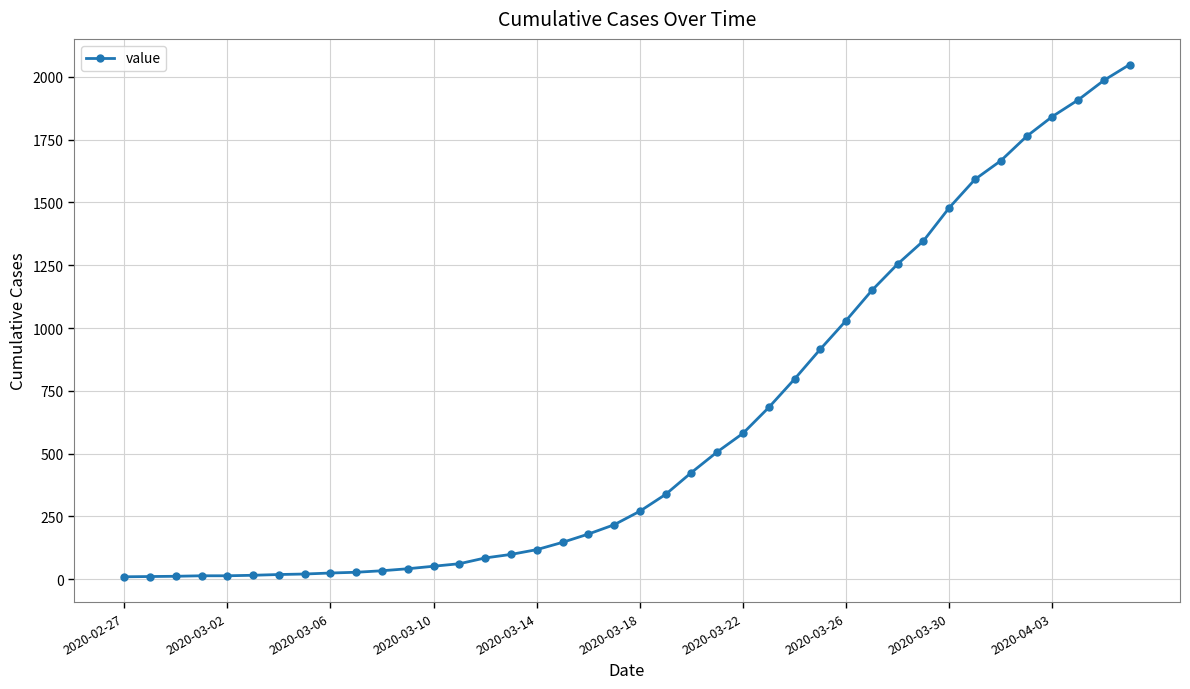

What is the difference between the maximum and second lowest values?

2038